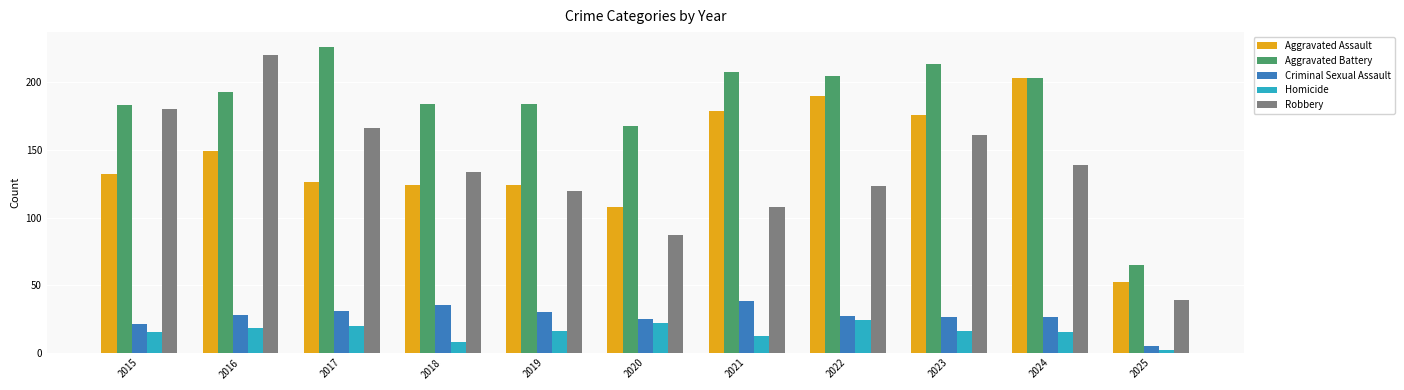

What value does the Aggravated Assault series have at 2017?

126